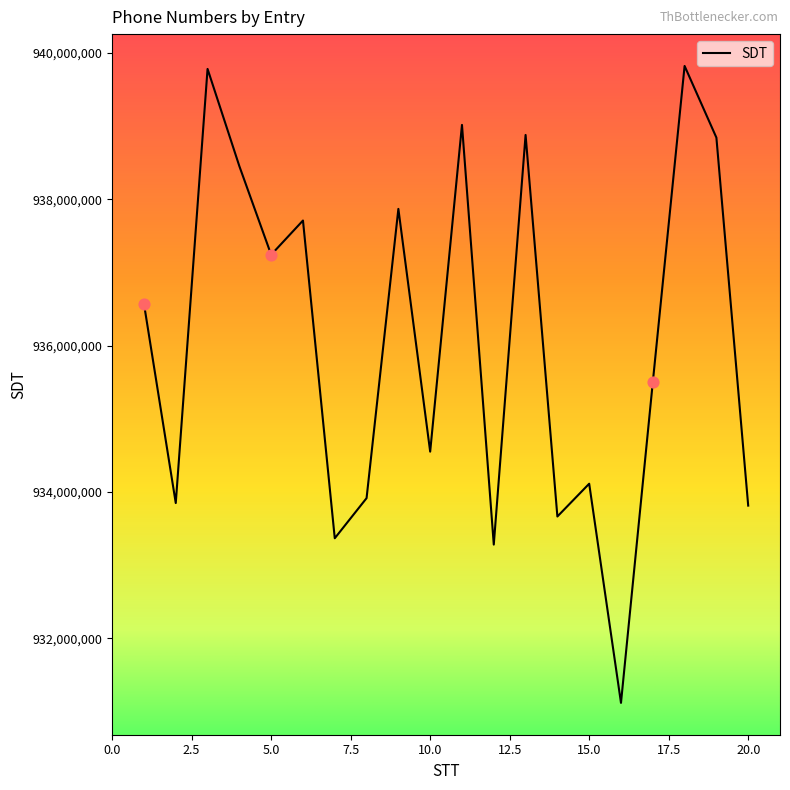

What is the difference between the maximum and minimum values?

8706690